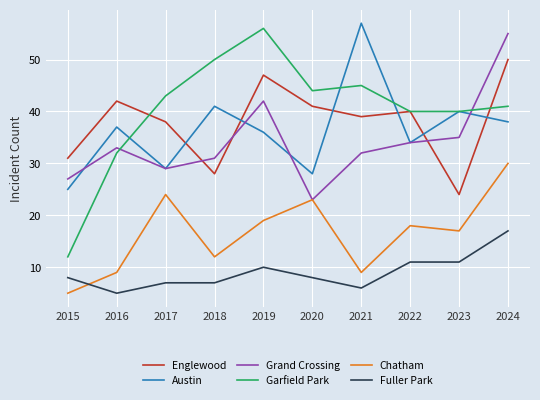

True or false: Fuller Park and Grand Crossing intersect in this chart.

False